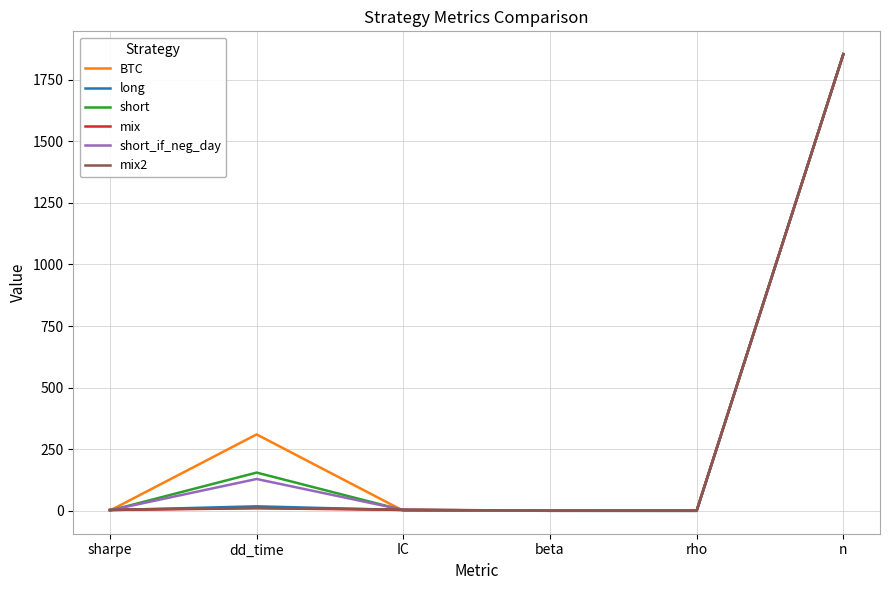

Which series has the widest spread of values?

short